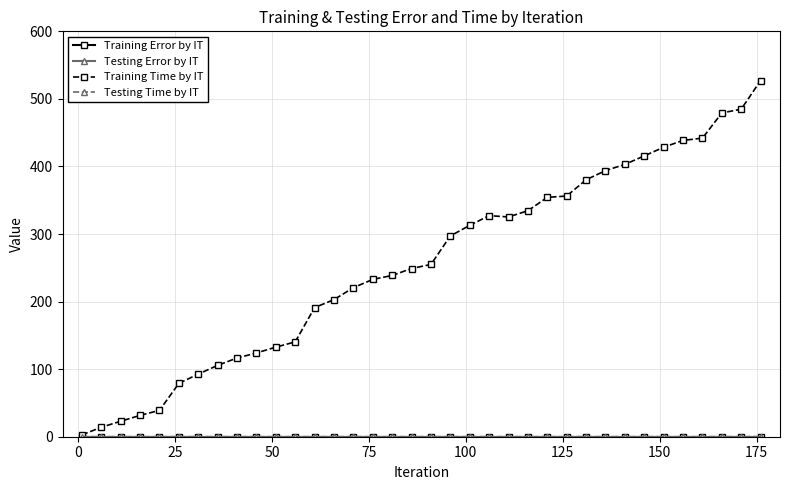

Which series has the largest total across all categories?

Training Time by IT